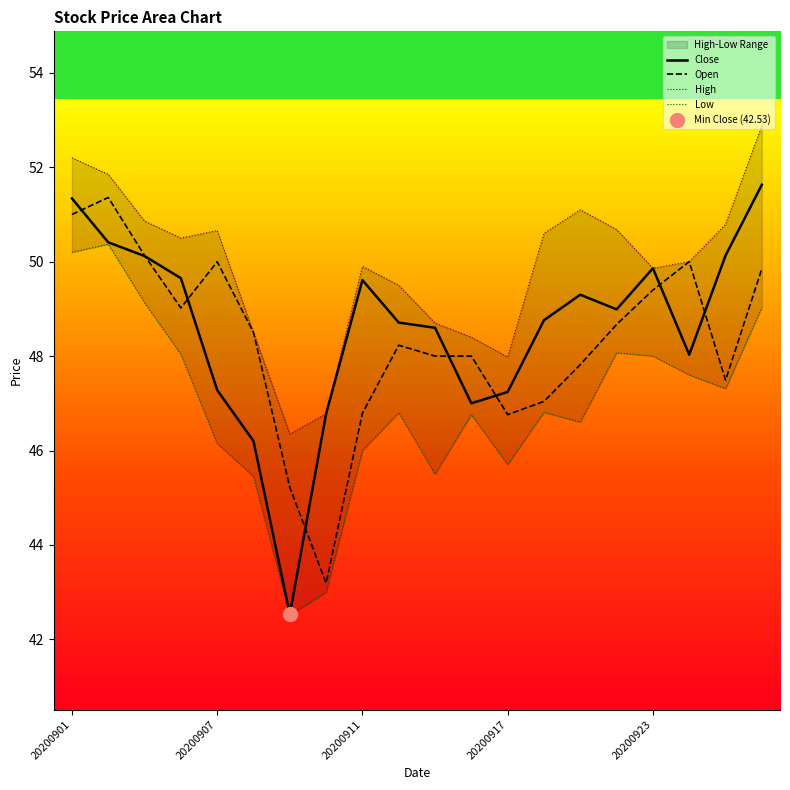

Where does the Low series first go above 46?

20200901